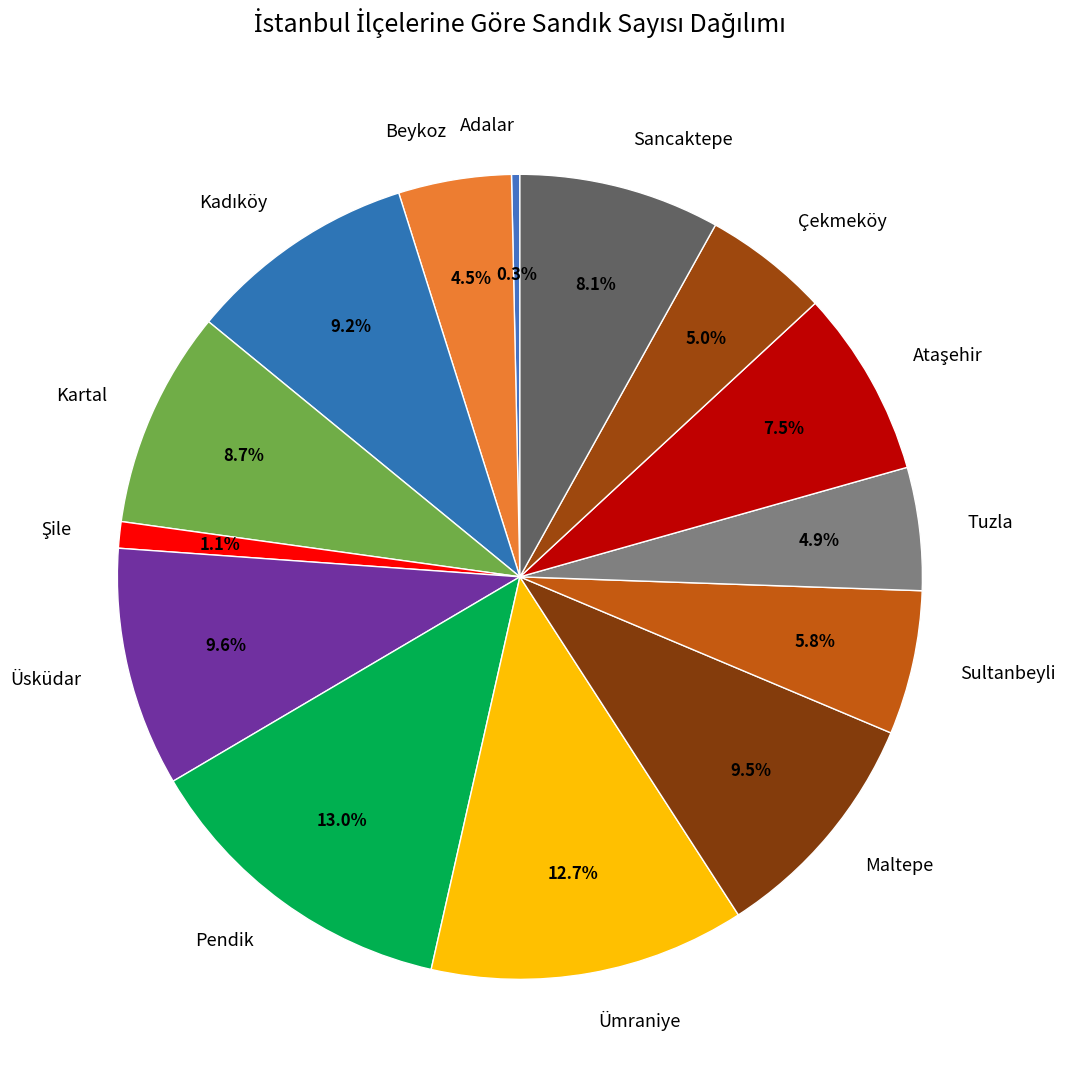

Is Kartal the majority of the pie?

No